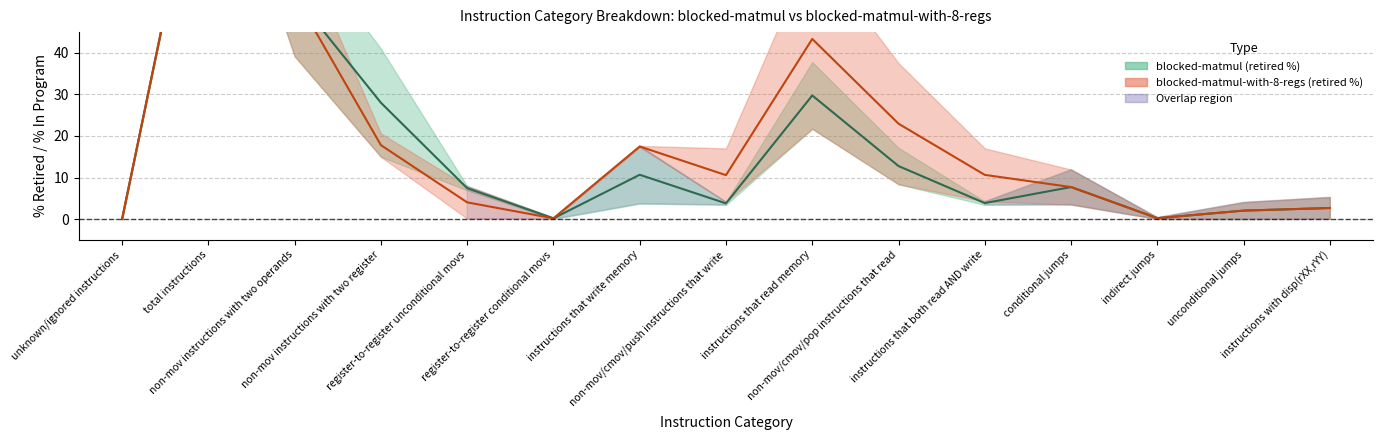

What is the maximum value for blocked-matmul-with-8-regs-% in program?

100.0